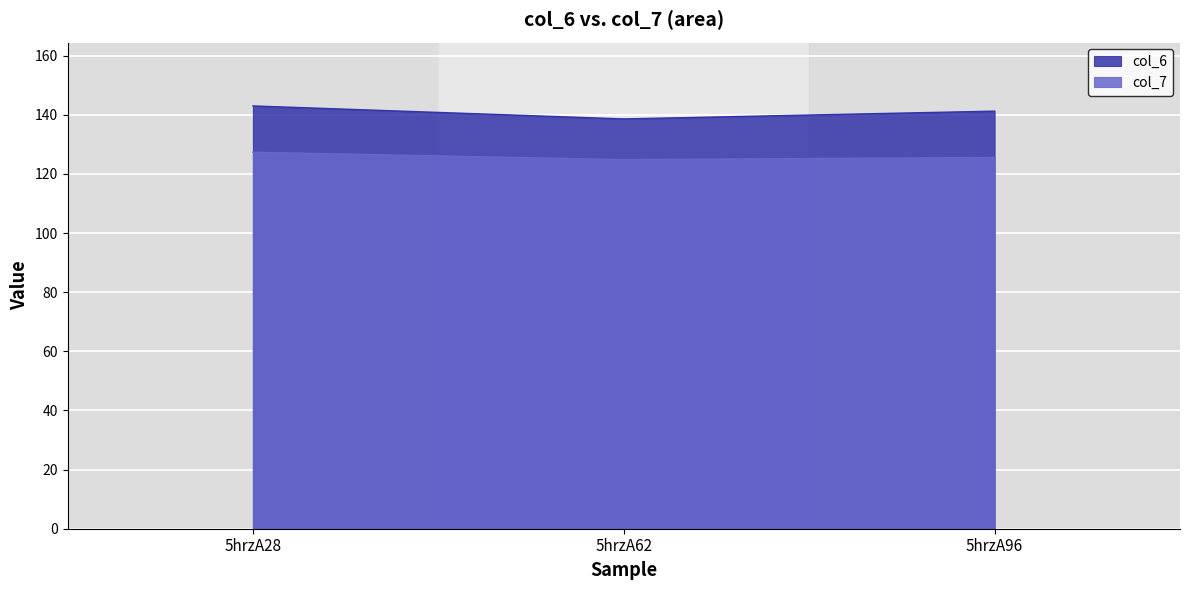

What are all the series names shown in the legend?

col_6, col_7